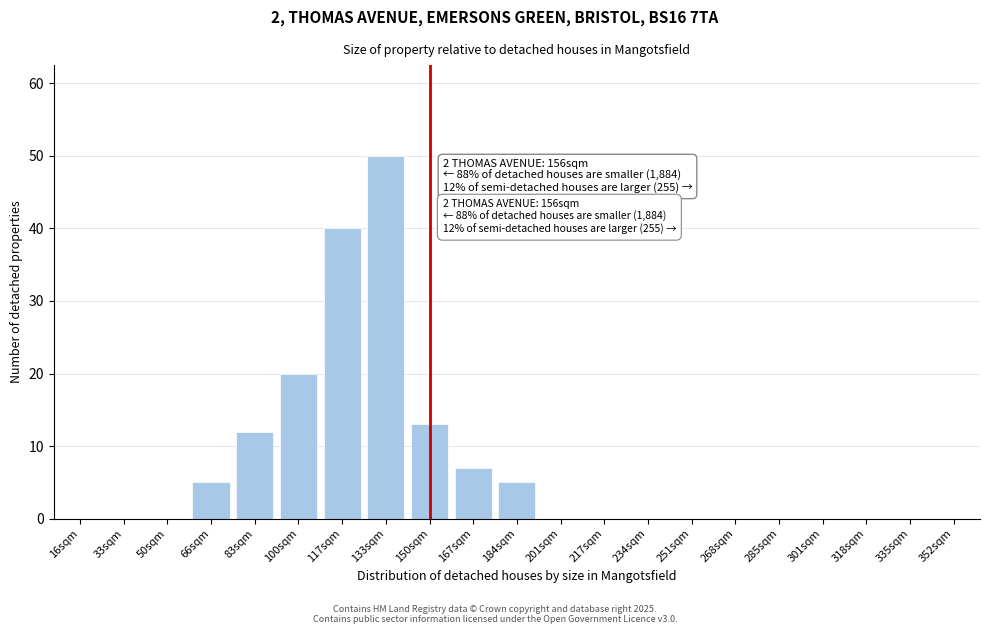

Reading right to left, extract all data points from this chart.

352sqm=0	335sqm=0	318sqm=0	301sqm=0	285sqm=0	268sqm=0	251sqm=0	234sqm=0	217sqm=0	201sqm=0	184sqm=5	167sqm=7	150sqm=13	133sqm=50	117sqm=40	100sqm=20	83sqm=12	66sqm=5	50sqm=0	33sqm=0	16sqm=0